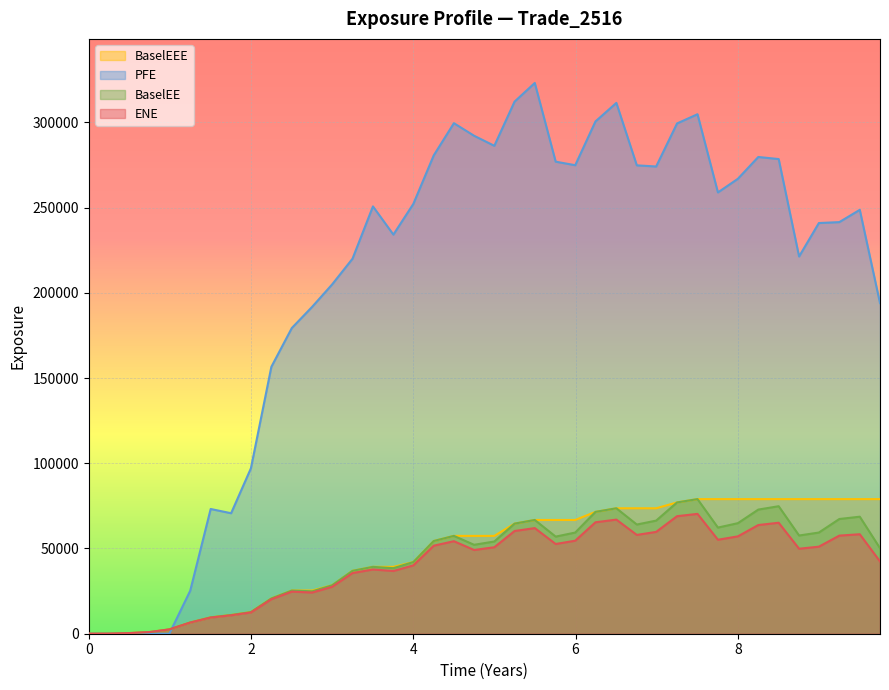

Reading left to right, transcribe all the data shown in this chart.

ENE: 0.0	39.6	370.8	1000.2	2534.4	6538.9	9482.5	10806.4	12457.8	20236.4	24692.4	24170.2	27503.2	35582.8	37695.4	36815.7	40090.6	51640.9	54277.4	49121.1	50730.3	60257.6	61960.7	52632.8	54574.1	65379.1	66947.1	57965.0	59742.0	68953.7	70309.8	55136.0	57118.2	63761.8	65109.1	49858.2	51073.9	57556.9	58362.8	42397.3
PFE: 0.0	0.0	0.0	0.0	0.0	25222.0	73177.8	70686.9	97051.4	156583.0	179338.0	191845.0	204871.0	219998.0	250704.0	234150.0	252167.0	280624.0	299516.0	292147.0	286257.0	312170.0	323124.0	276943.0	274865.0	300557.0	311425.0	274788.0	274116.0	299367.0	304773.0	258900.0	266904.0	279691.0	278476.0	221318.0	240936.0	241482.0	248685.0	193976.0
BaselEE: 0.0	39.7	372.2	1006.0	2554.7	6607.7	9610.8	10985.9	12701.9	20699.6	25339.7	24884.3	28404.7	36888.0	39227.2	38457.9	42035.1	54378.5	57399.1	52168.4	54107.7	64583.0	66734.1	56974.9	59356.8	71481.7	73594.2	64059.5	66355.7	77019.9	78969.9	62270.4	64858.8	72826.5	74802.1	57617.3	59357.6	67299.1	68657.4	50176.4
BaselEEE: 0.0	39.7	372.2	1006.0	2554.7	6607.7	9610.8	10985.9	12701.9	20699.6	25339.7	25339.7	28404.7	36888.0	39227.2	39227.2	42035.1	54378.5	57399.1	57399.1	57399.1	64583.0	66734.1	66734.1	66734.1	71481.7	73594.2	73594.2	73594.2	77019.9	78969.9	78969.9	78969.9	78969.9	78969.9	78969.9	78969.9	78969.9	78969.9	78969.9